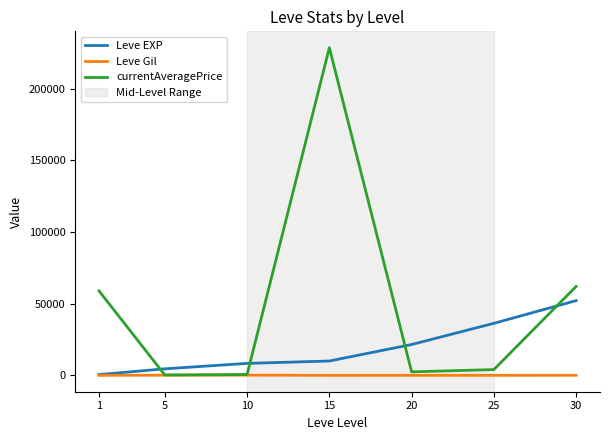

True or false: Leve EXP has a value of 23978.5 at 25.

False